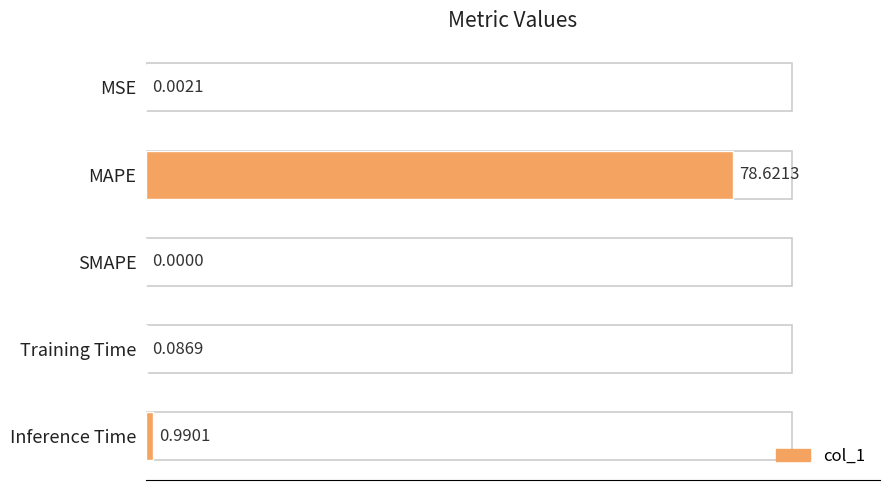

What is the sum of the values at MAPE and MSE?

78.6